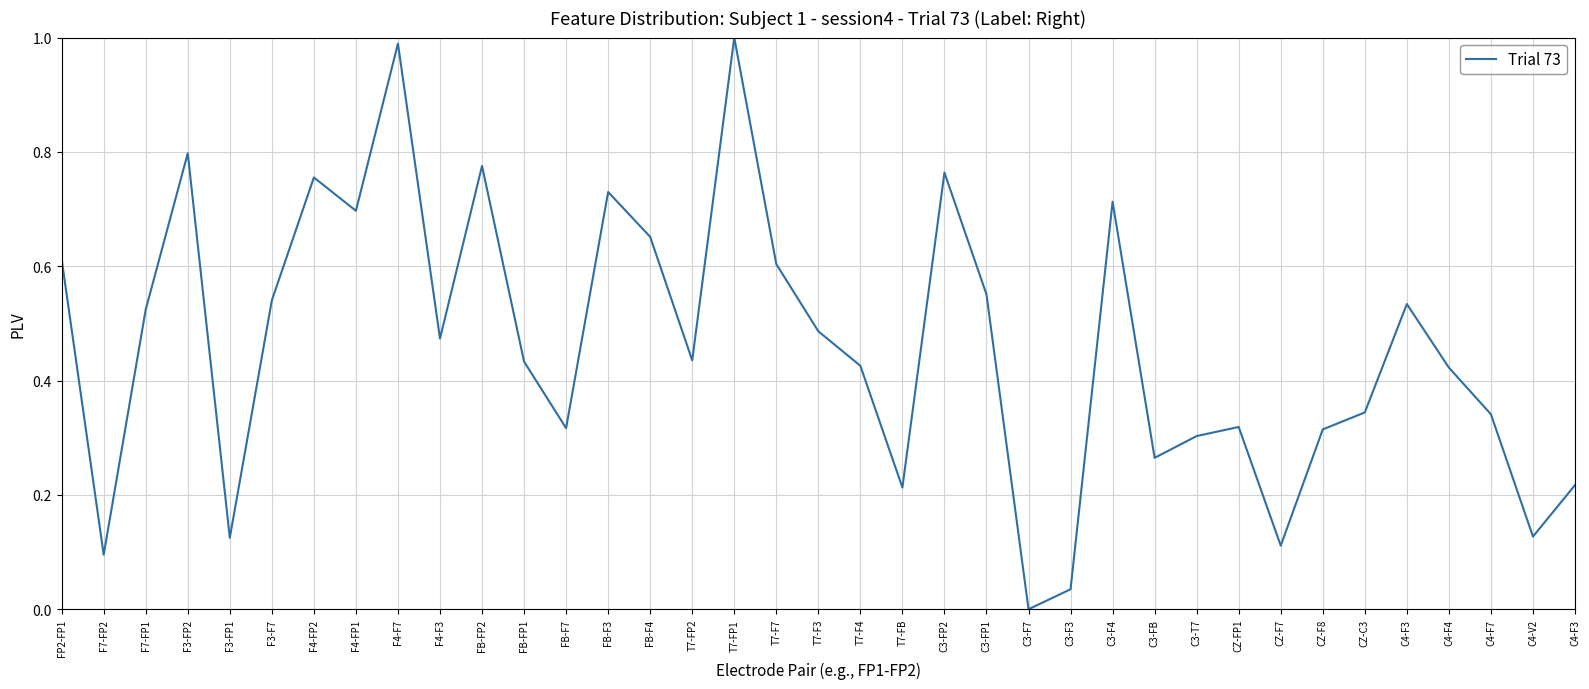

What is the label of the 26th point from the left?

C3-F4